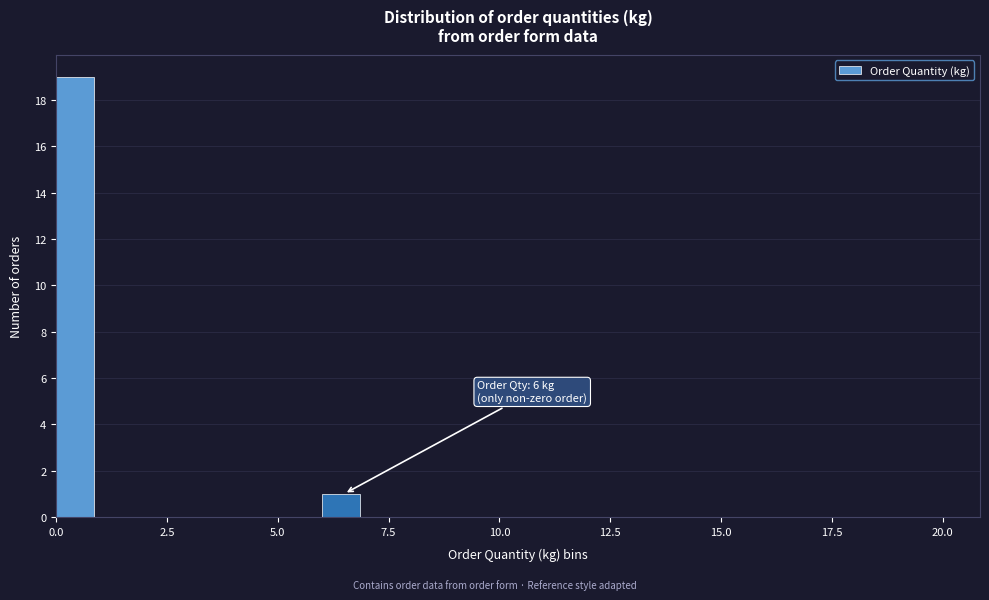

Read against the x-axis, roughly where is the centre of the tallest bar?

0.5